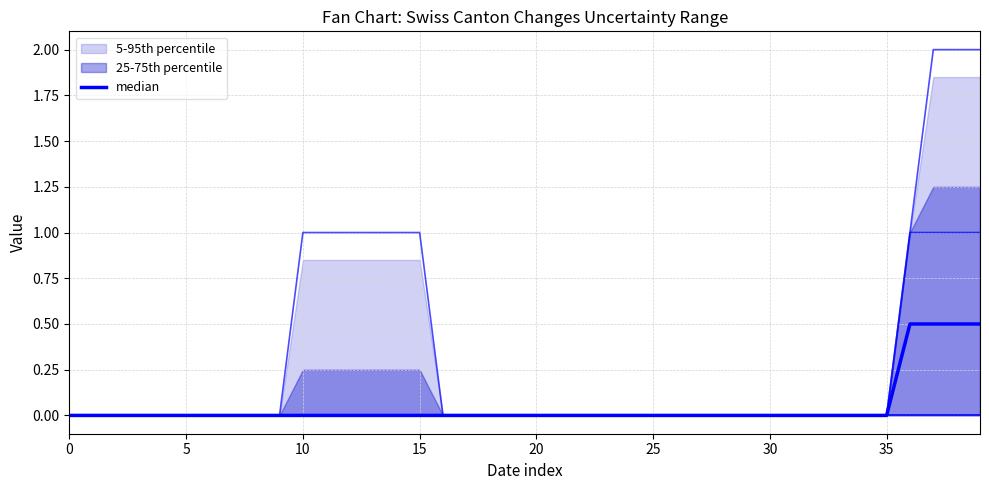

How many lines are shown in the chart?

5